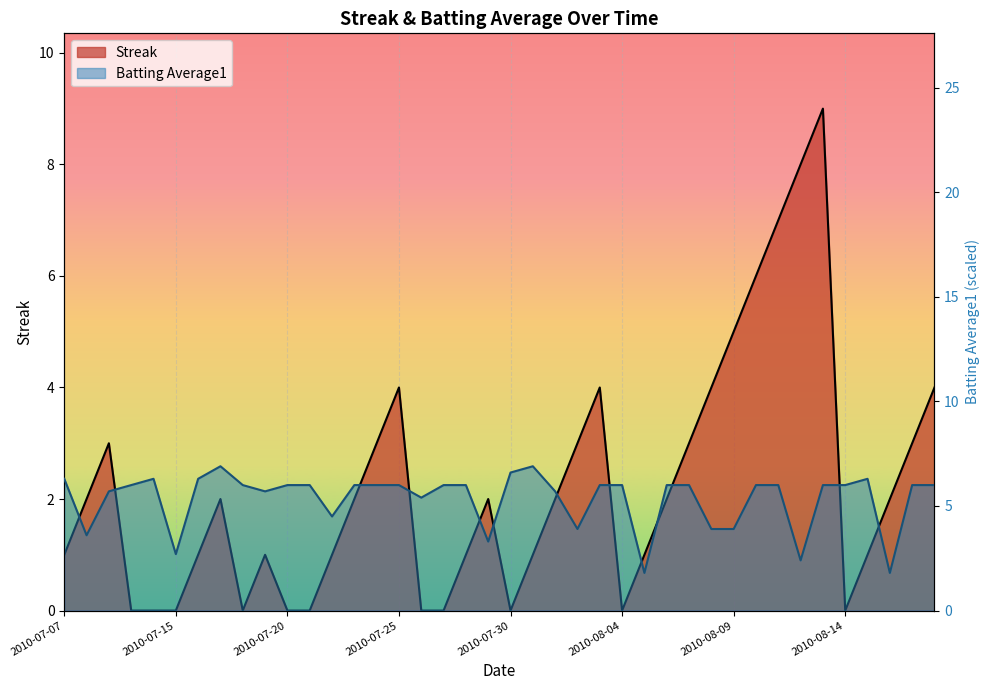

What is the label of the 30th point from the left?

2010-08-08